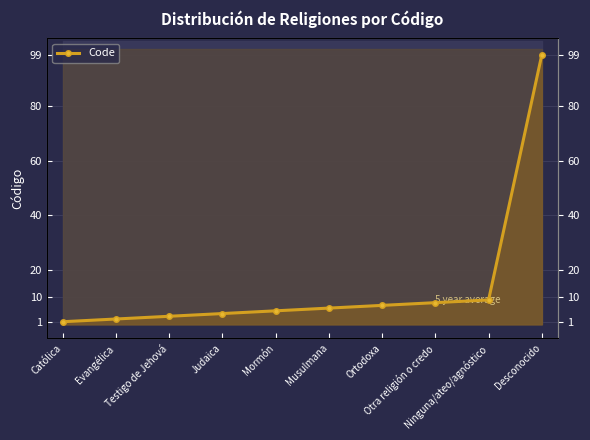

True or false: the data shows 41 at Desconocido.

False